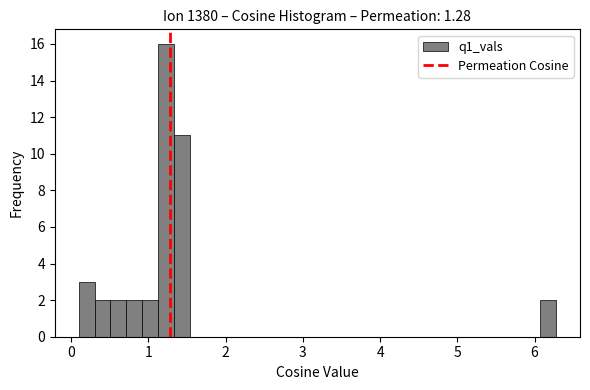

Read against the x-axis, roughly where is the centre of the tallest bar?

1.2